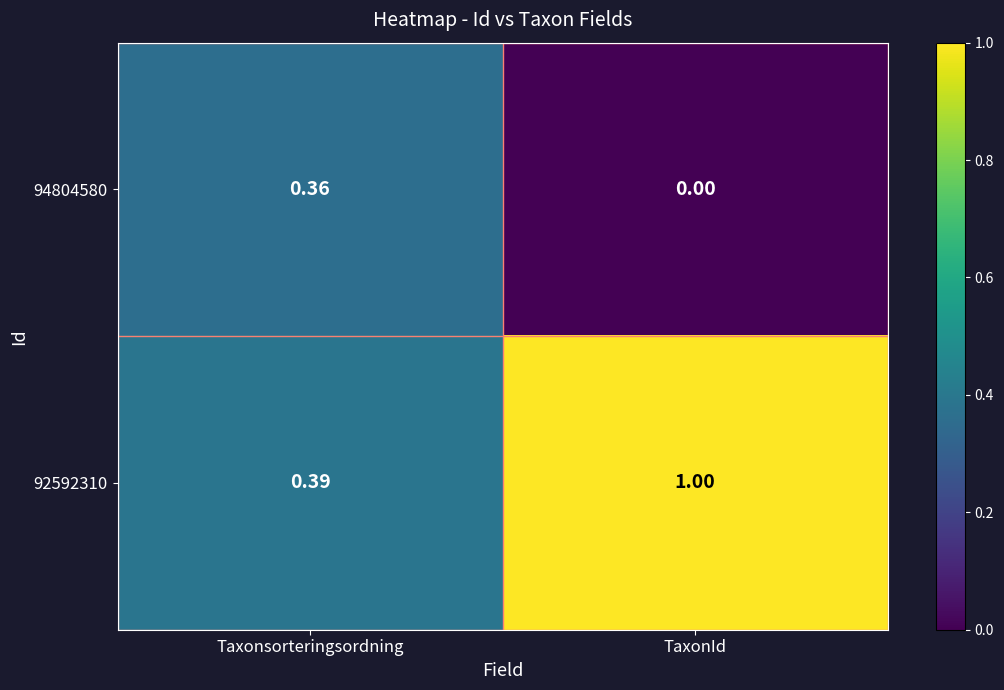

At which label does 94804580 reach its minimum?

TaxonId